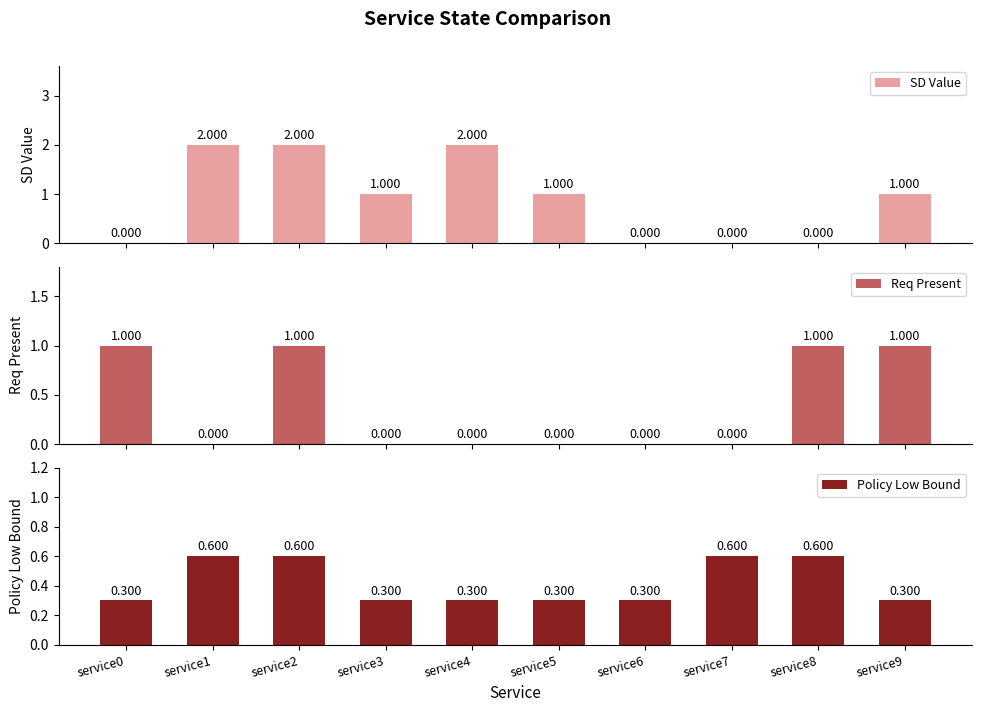

What are all the series names shown in the legend?

SD Value, Req Present, Policy Low Bound